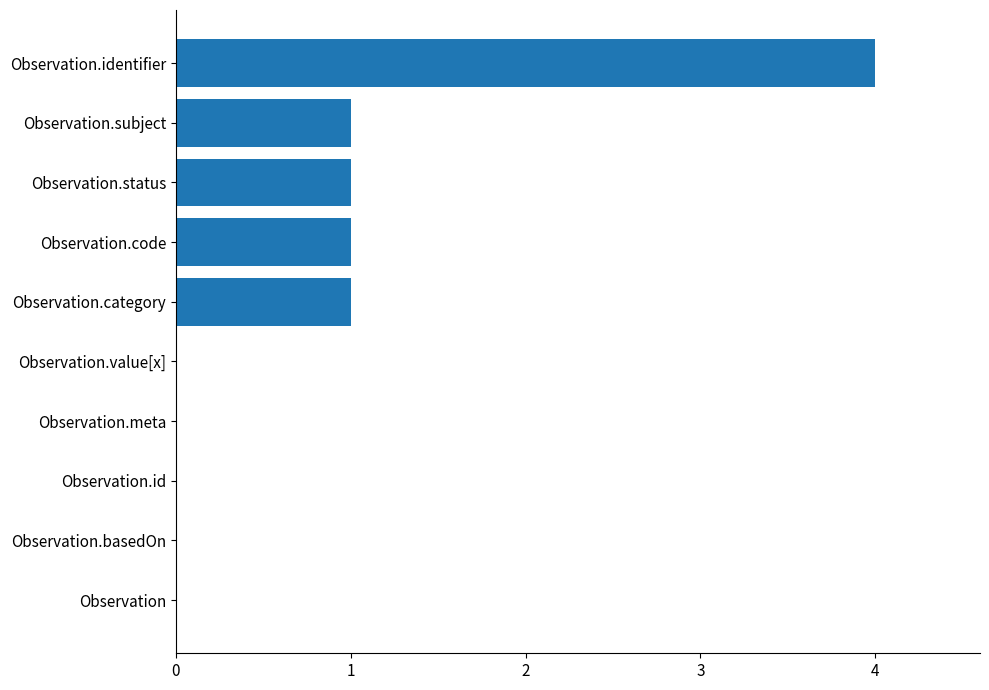

What is the change in value from Observation.basedOn to Observation.category?

+1